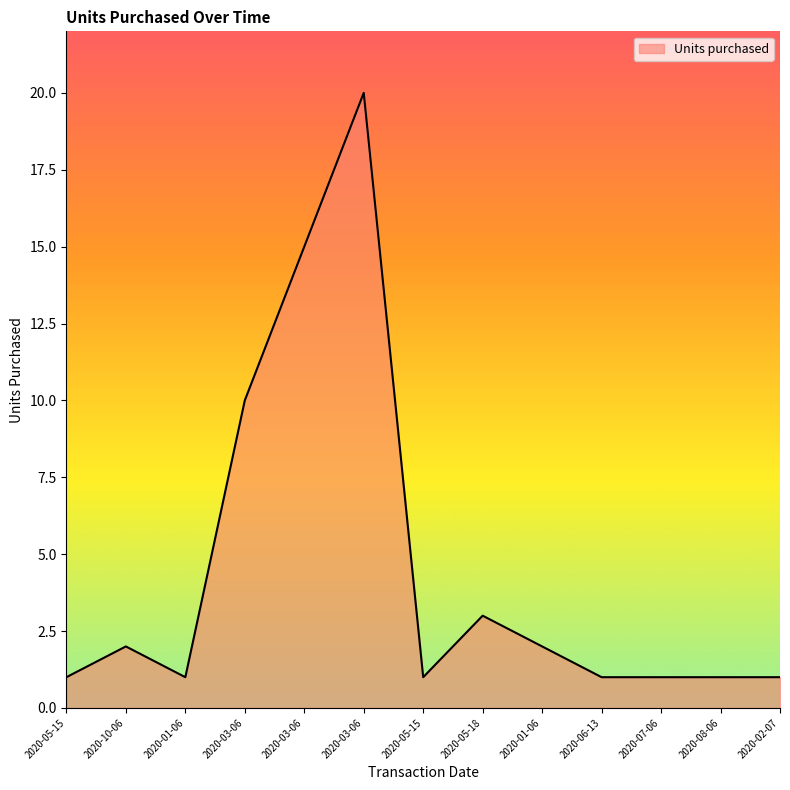

List the labels in order of value, smallest first.

2020-05-15, 2020-01-06, 2020-05-15, 2020-06-13, 2020-07-06, 2020-08-06, 2020-02-07, 2020-10-06, 2020-01-06, 2020-05-18, 2020-03-06, 2020-03-06, 2020-03-06